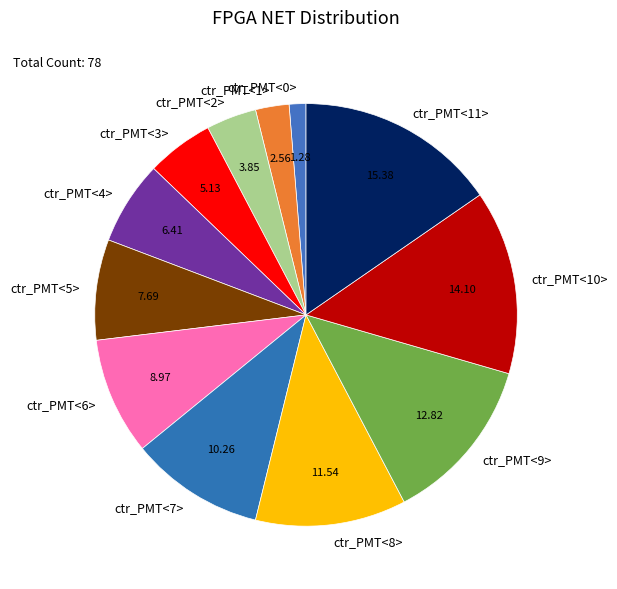

Rank the categories by value from lowest to highest.

ctr_PMT<0>, ctr_PMT<1>, ctr_PMT<2>, ctr_PMT<3>, ctr_PMT<4>, ctr_PMT<5>, ctr_PMT<6>, ctr_PMT<7>, ctr_PMT<8>, ctr_PMT<9>, ctr_PMT<10>, ctr_PMT<11>